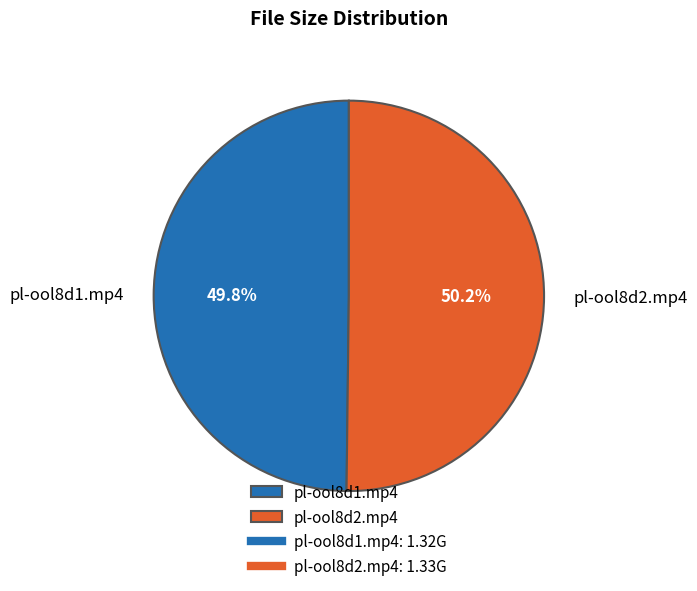

What portion of the pie excludes pl-ool8d1.mp4?

50.2%